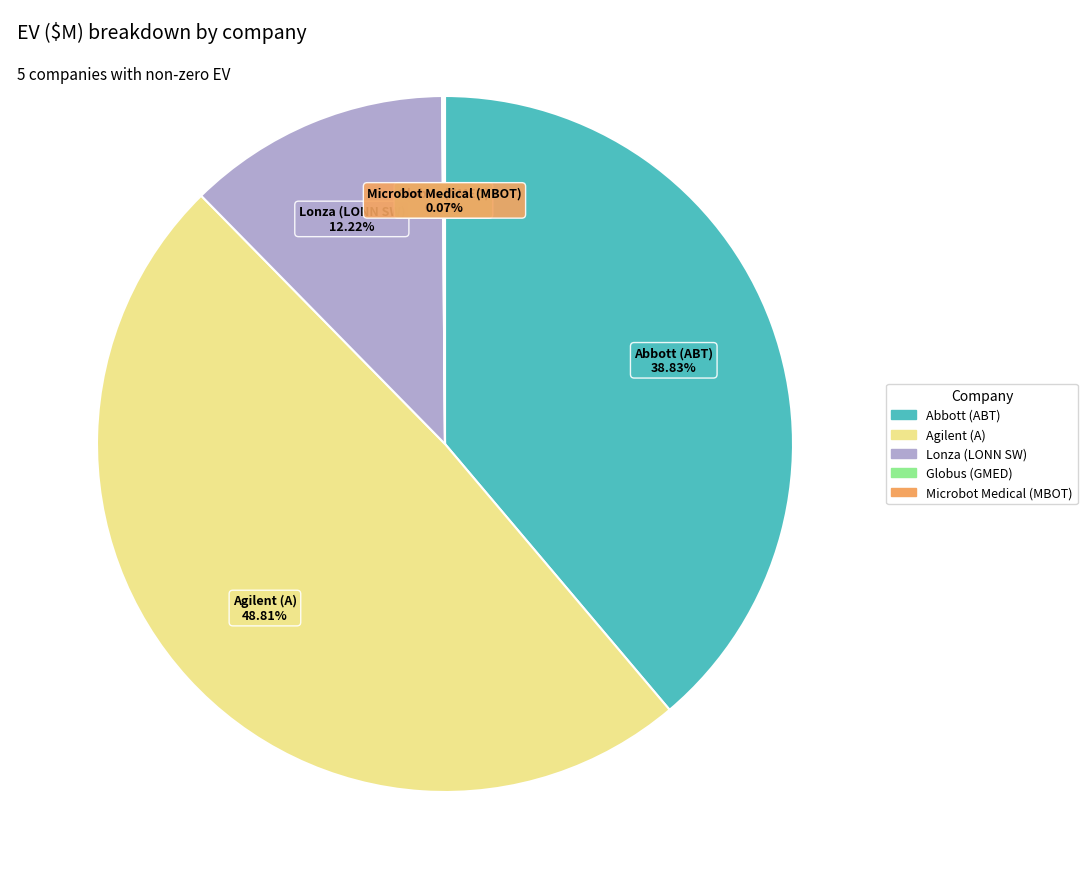

Is there any slice that represents more than half of the pie?

No